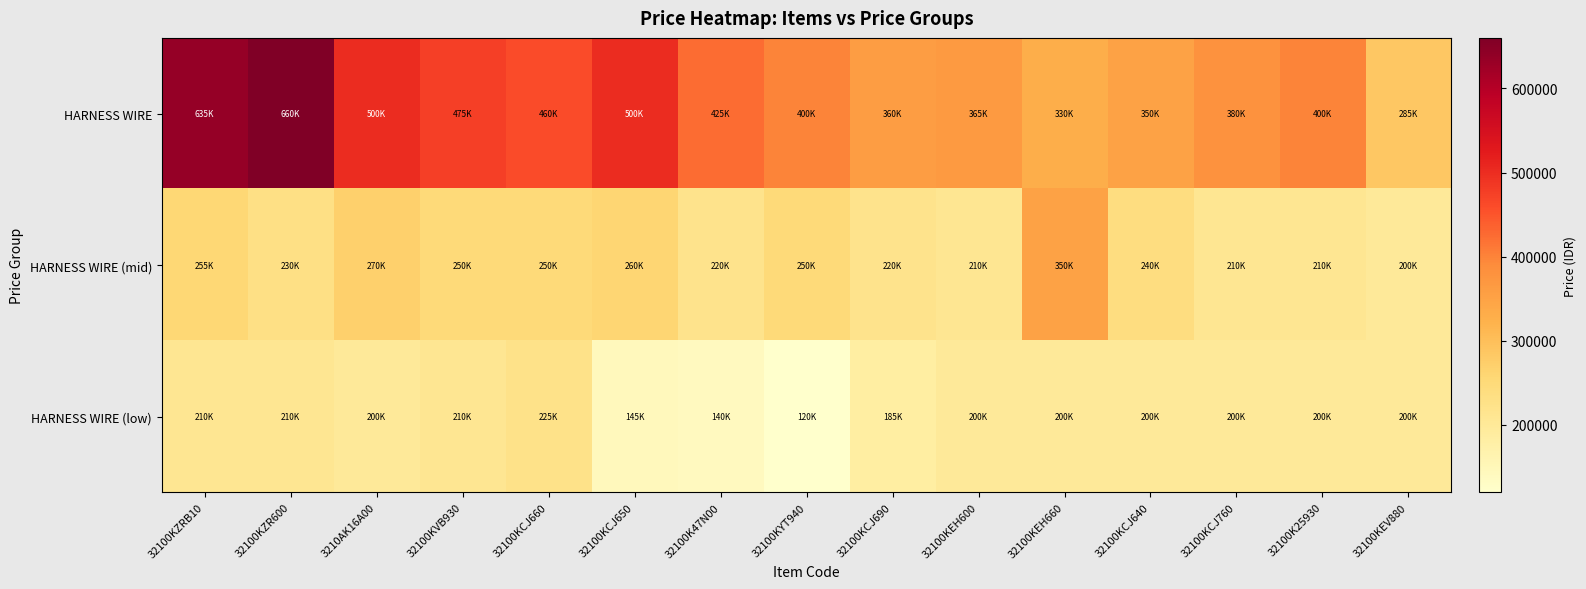

List the series in order of their peak value, lowest first.

HARNESS WIRE (low), HARNESS WIRE (mid), HARNESS WIRE